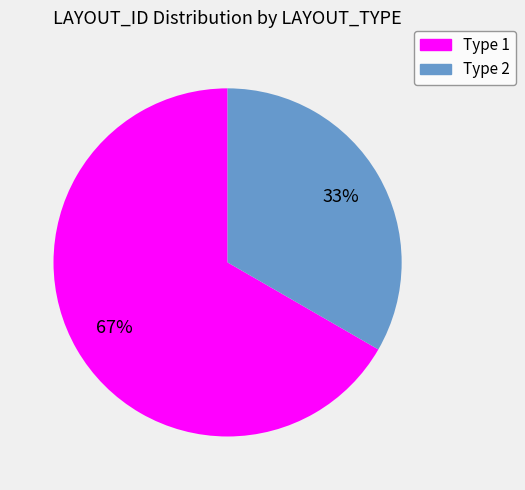

How many segments does this pie chart have?

2